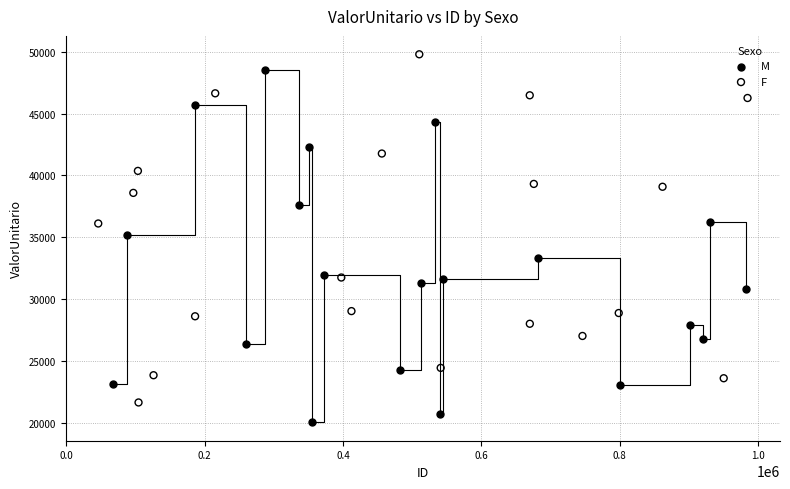

Which series reaches the maximum Y coordinate?

F